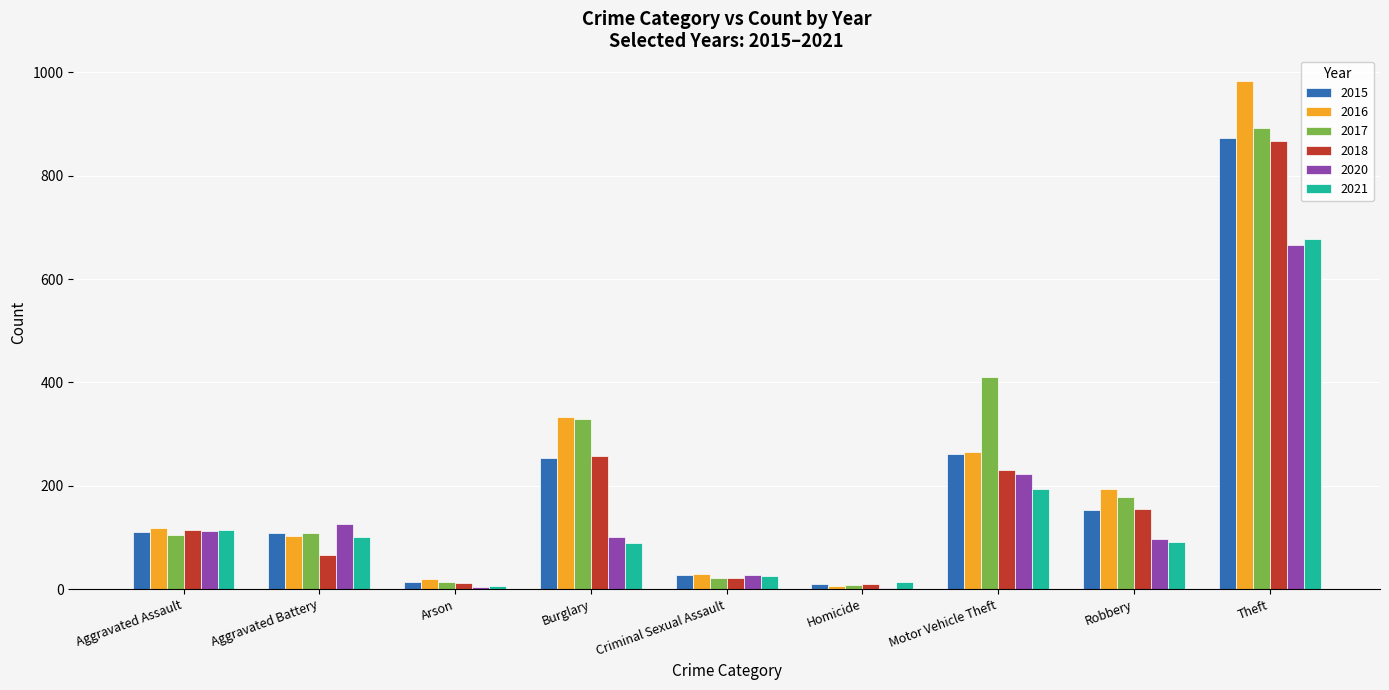

Which series has the largest range (max minus min)?

2016